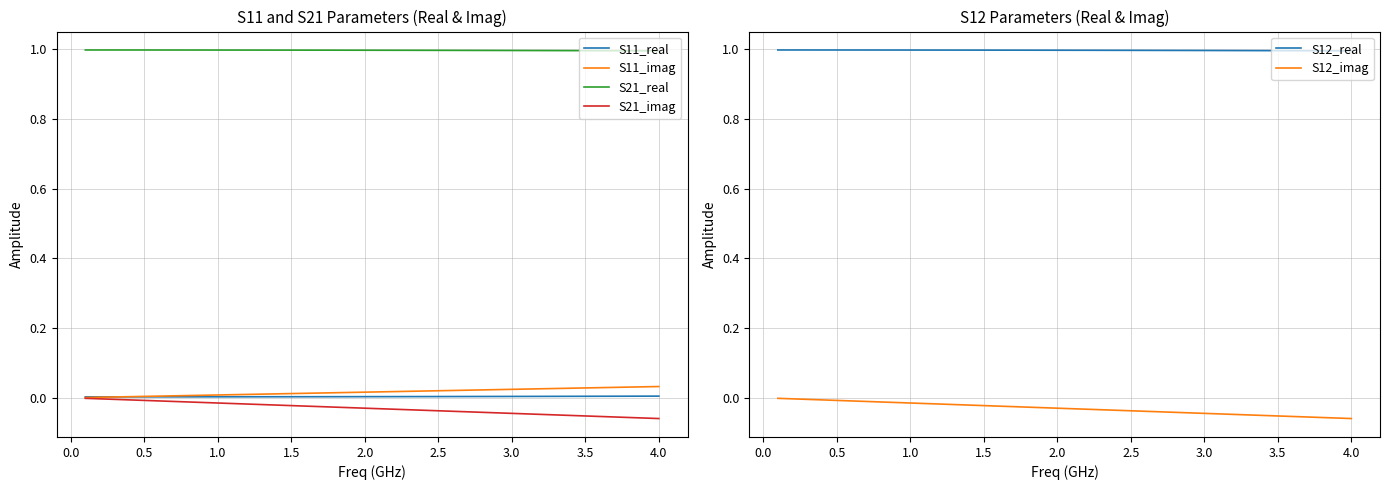

True or false: S11_imag and S21_imag cross at least once.

False